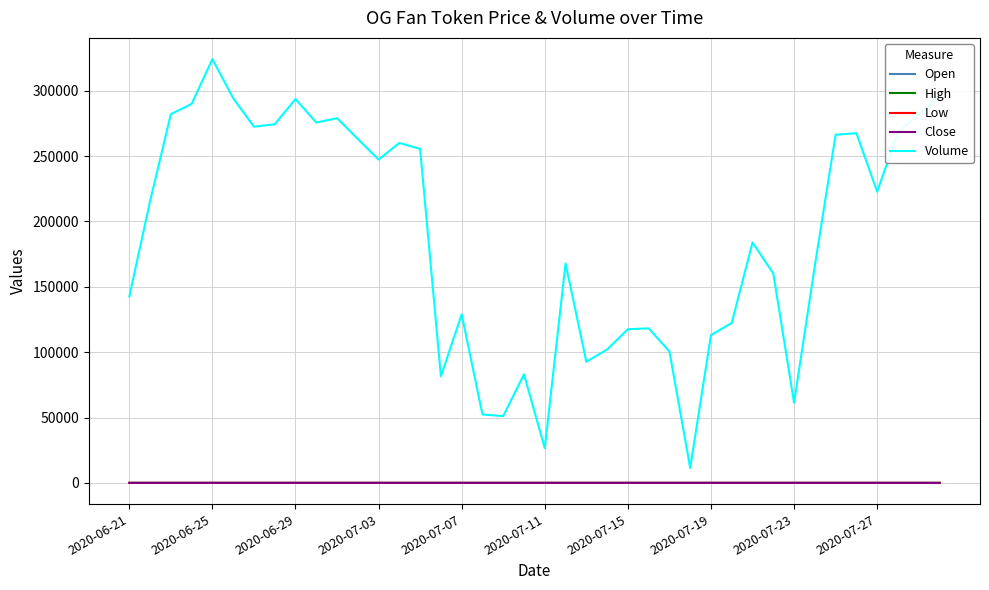

Which series has the largest total across all categories?

Volume